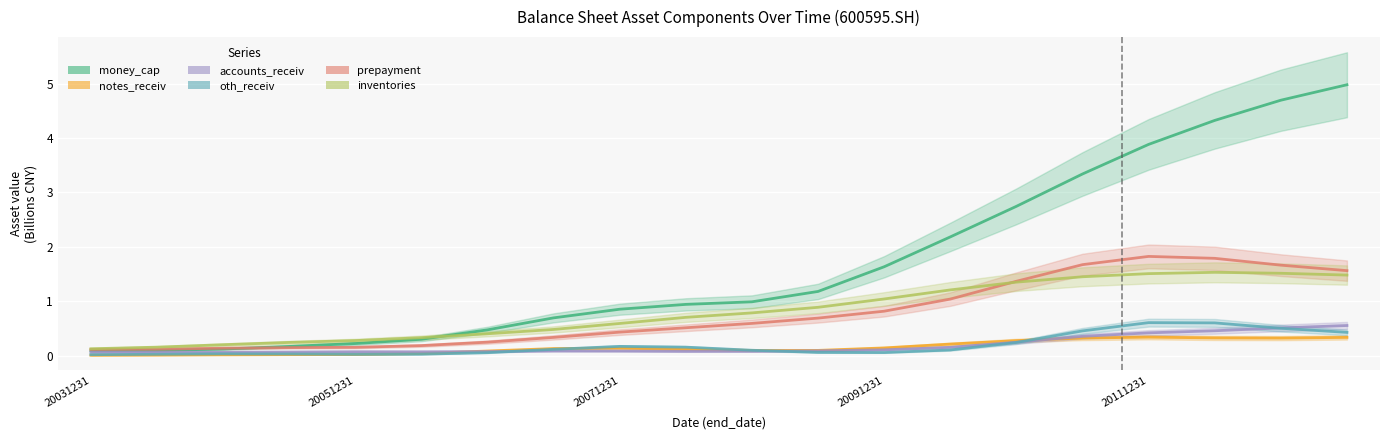

What is the total value across all series at 10?

2.6